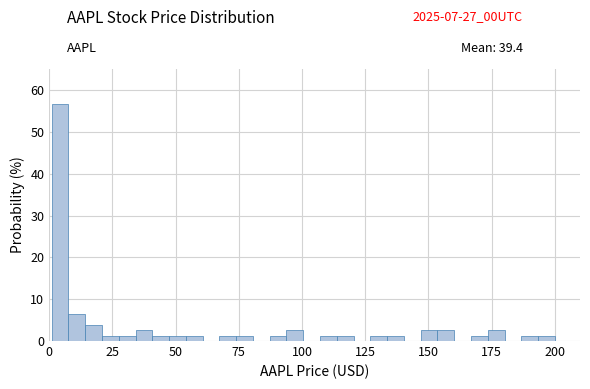

Around what value on the x-axis is the tallest bar? Give the approximate position of its centre, as read against the axis.

5